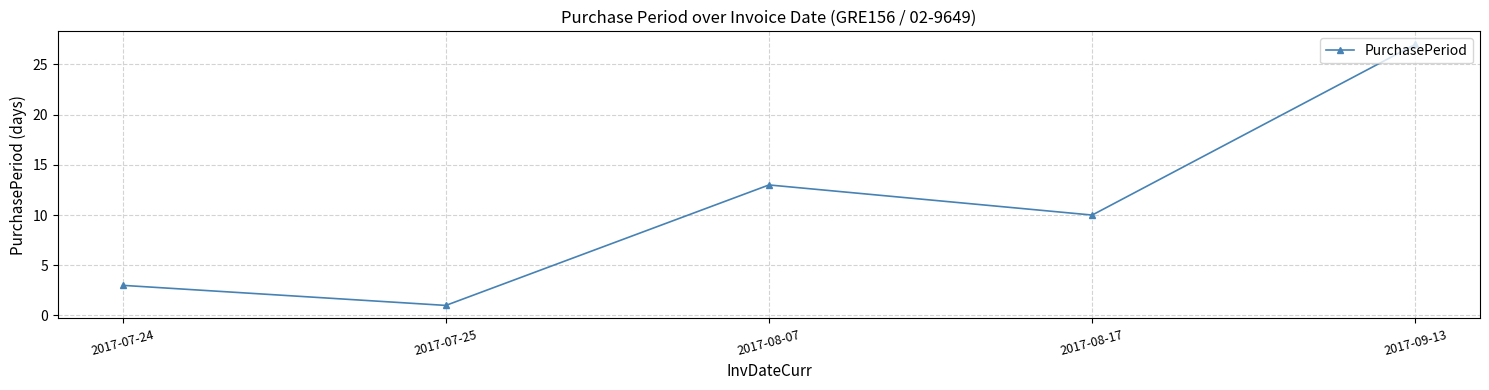

How many interior local valleys (lower than both neighbors) does the data have?

2